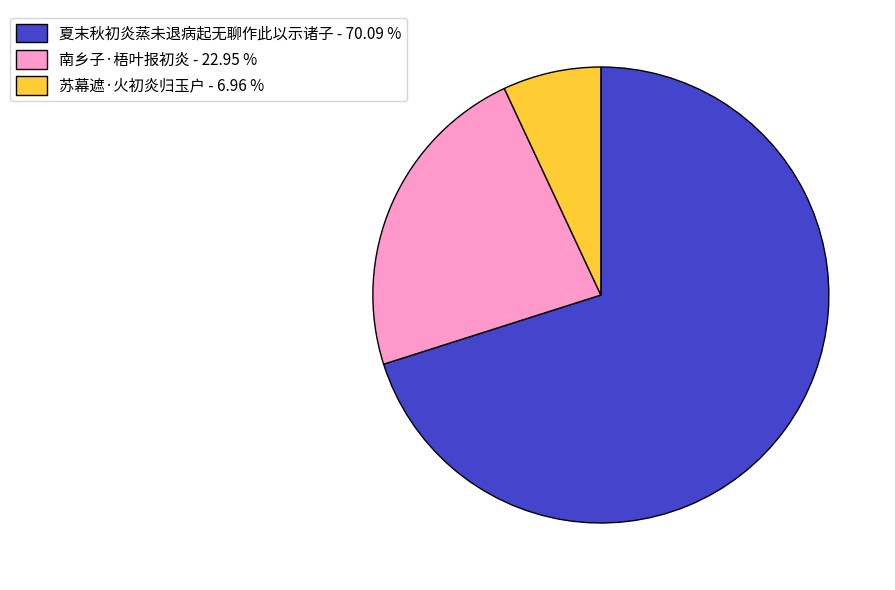

Between 苏幕遮·火初炎归玉户 - 6.96 % and 南乡子·梧叶报初炎 - 22.95 %, which is larger?

南乡子·梧叶报初炎 - 22.95 %